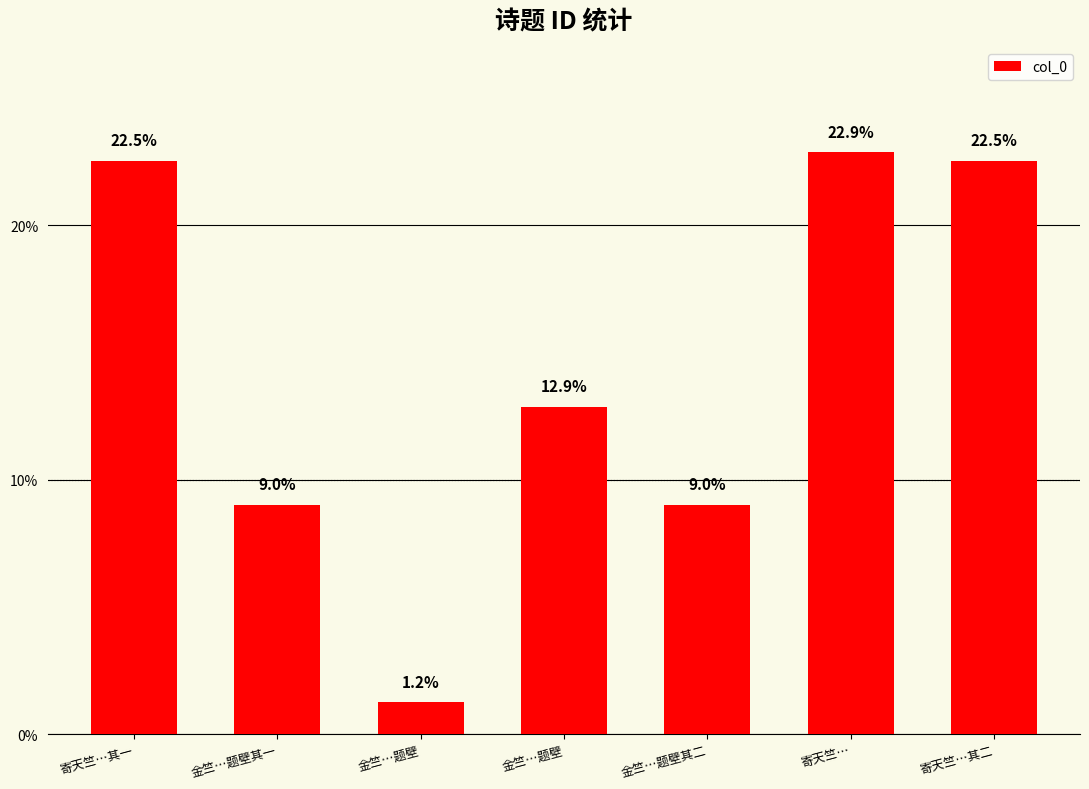

What is the label of the 2nd bar from the left?

金竺…题壁其一